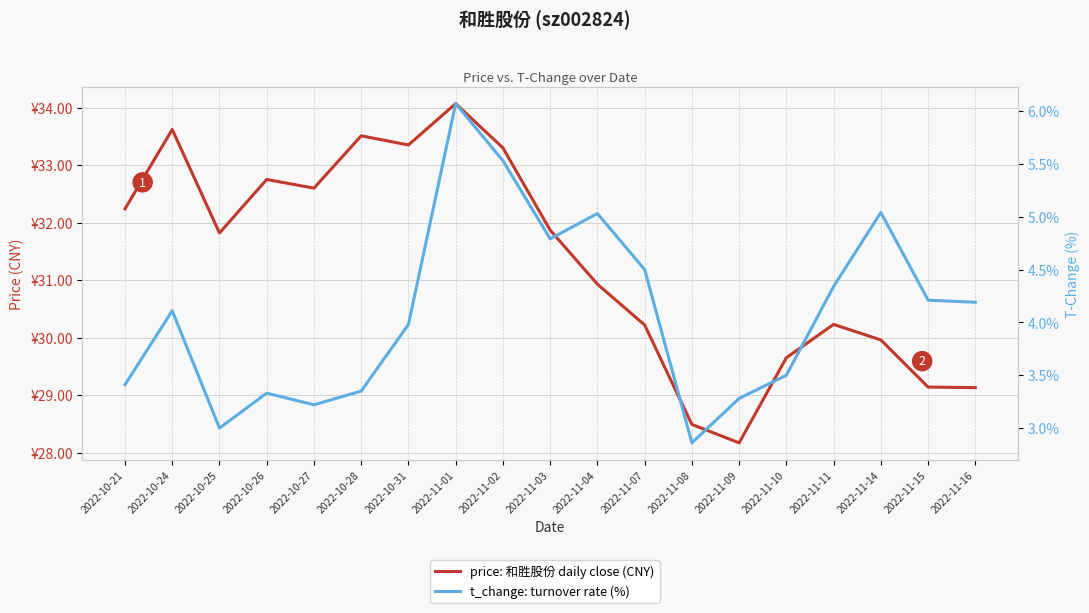

What is the label of the 9th point from the left?

2022-11-02